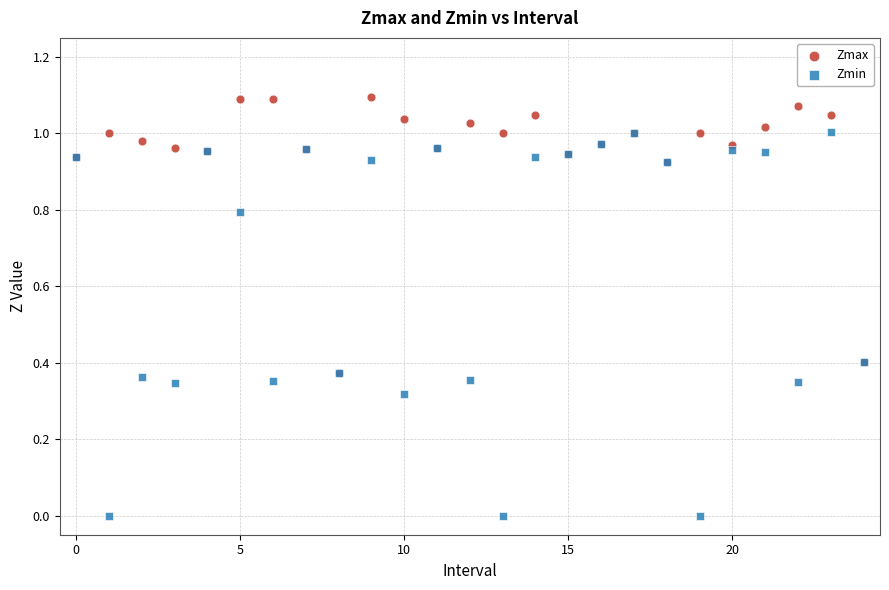

Which series contains the lowest Y value?

Zmin